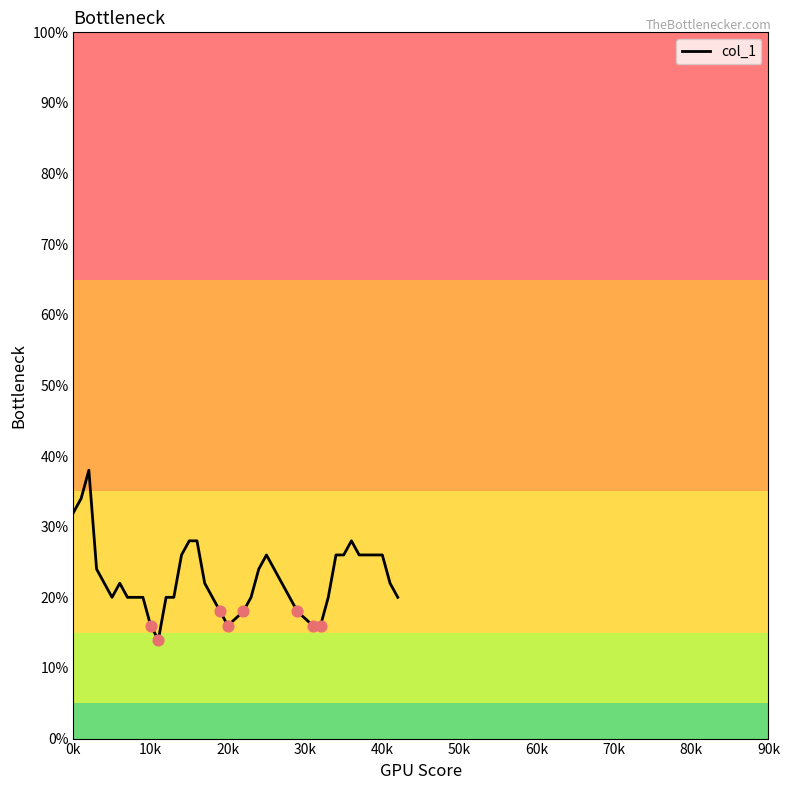

What is the maximum value shown in the chart?

38